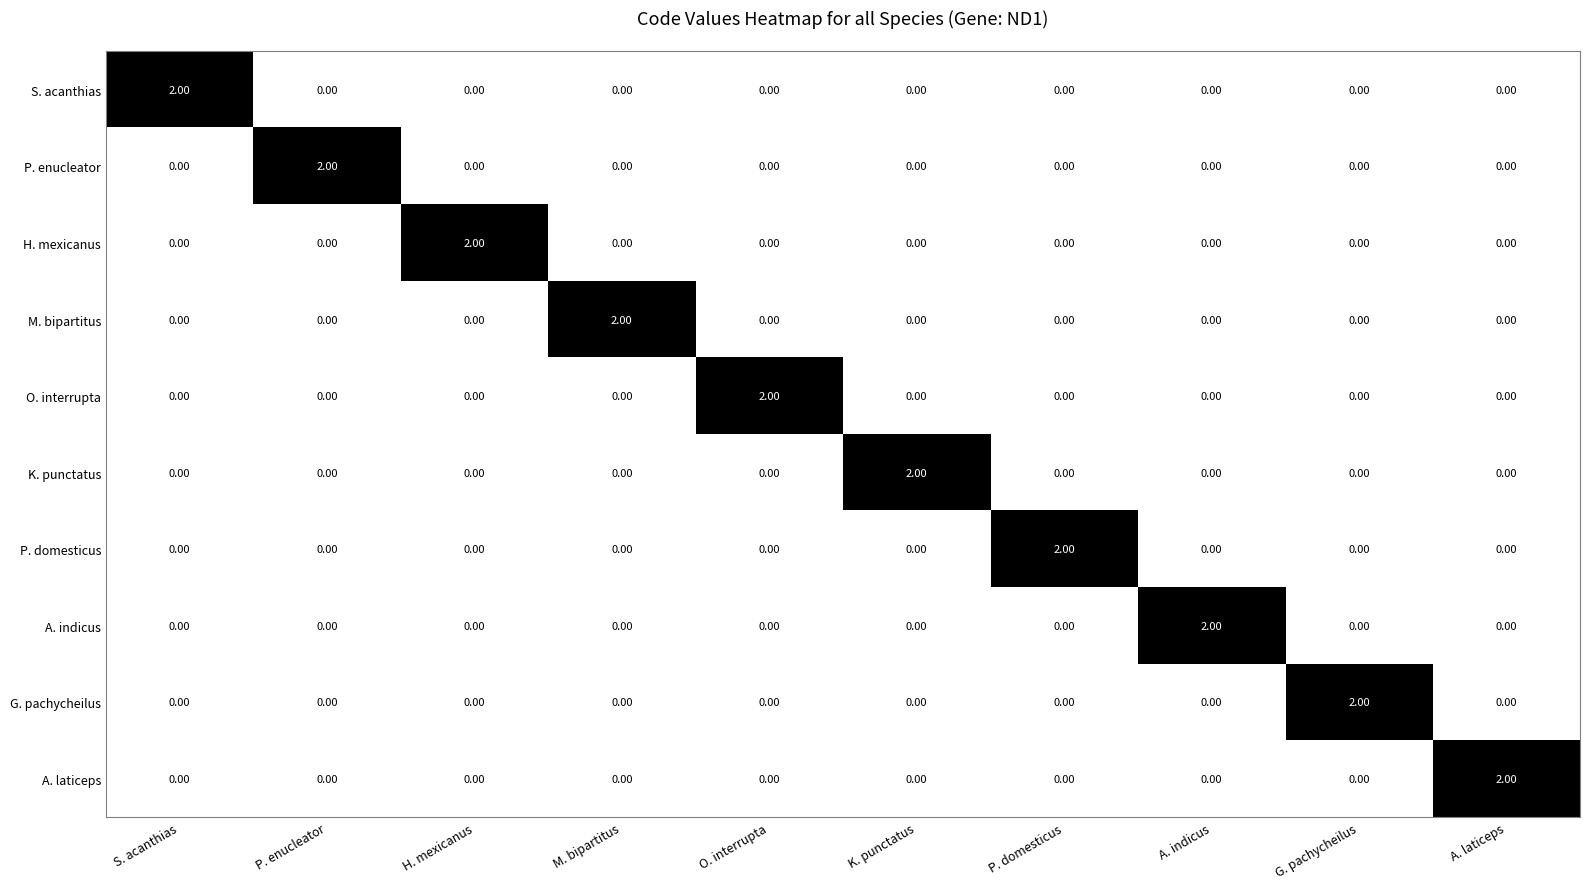

Count the number of categories in the chart.

10